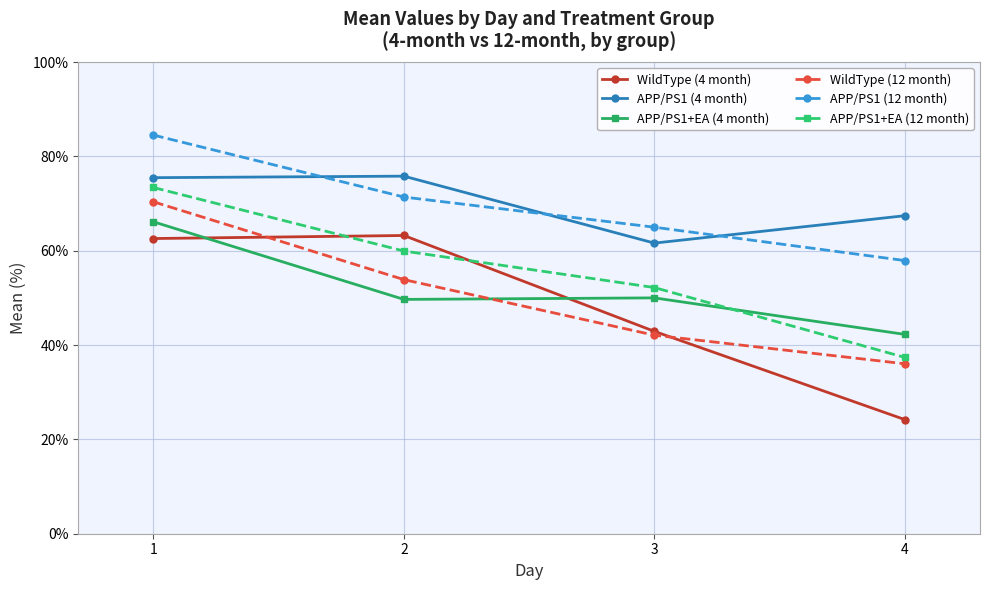

True or false: APP/PS1+EA (4 month) and APP/PS1 (12 month) cross at least once.

False